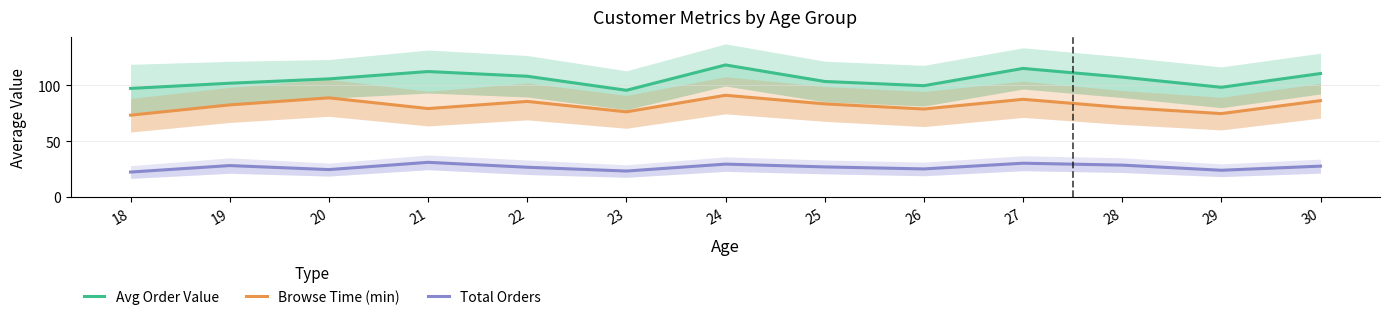

Reading left to right, extract all data points from this chart.

Avg Order Value: 97.3	102.0	105.9	112.5	108.2	95.7	118.3	103.6	99.8	115.2	107.5	98.3	110.7
Browse Time (min): 73.4	82.6	88.9	79.3	85.7	76.4	91.2	83.5	78.9	87.6	80.3	74.8	86.4
Total Orders: 22.5	28.3	24.7	31.2	26.8	23.4	29.6	27.1	25.3	30.4	28.7	24.1	27.8